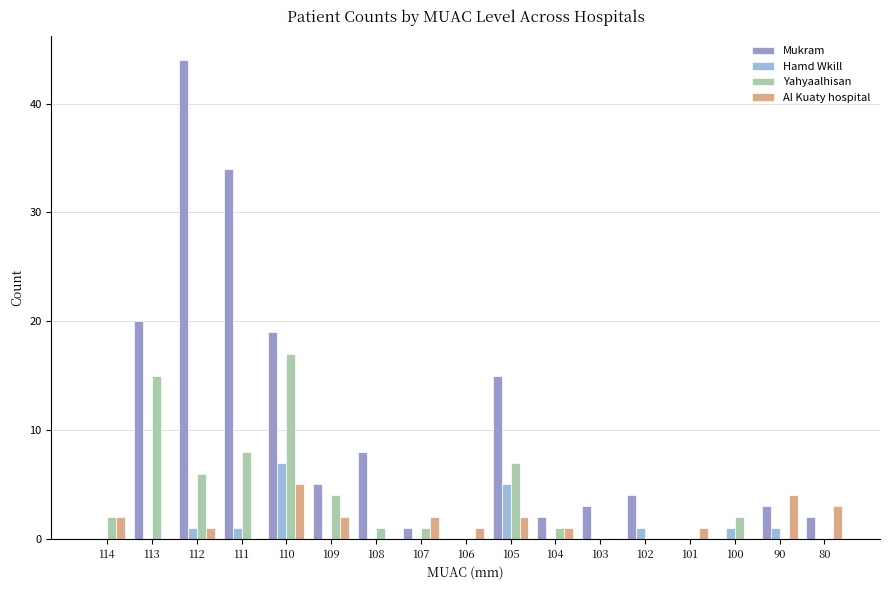

What is the average value of the Mukram series?

9